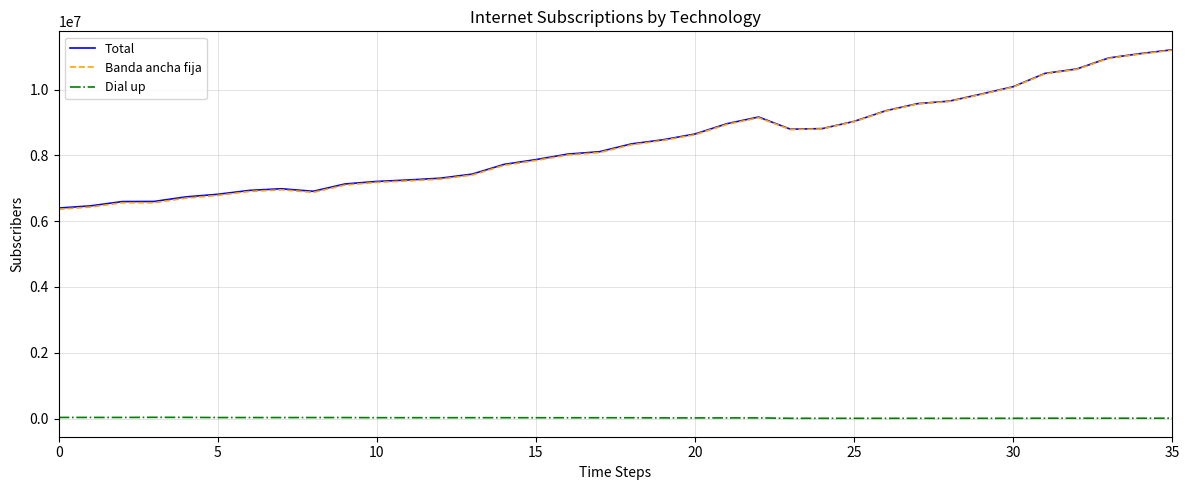

True or false: Dial up and Total cross at least once.

False